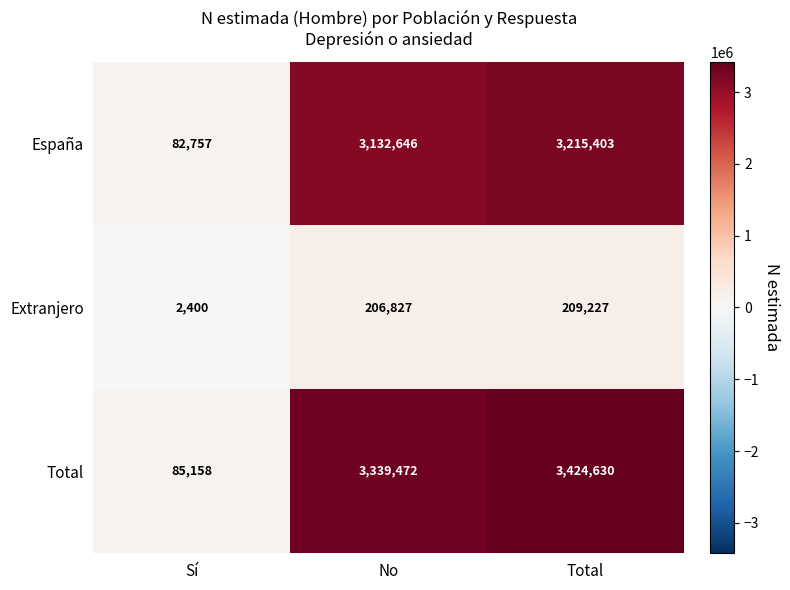

What is the sum of all Extranjero values?

418454